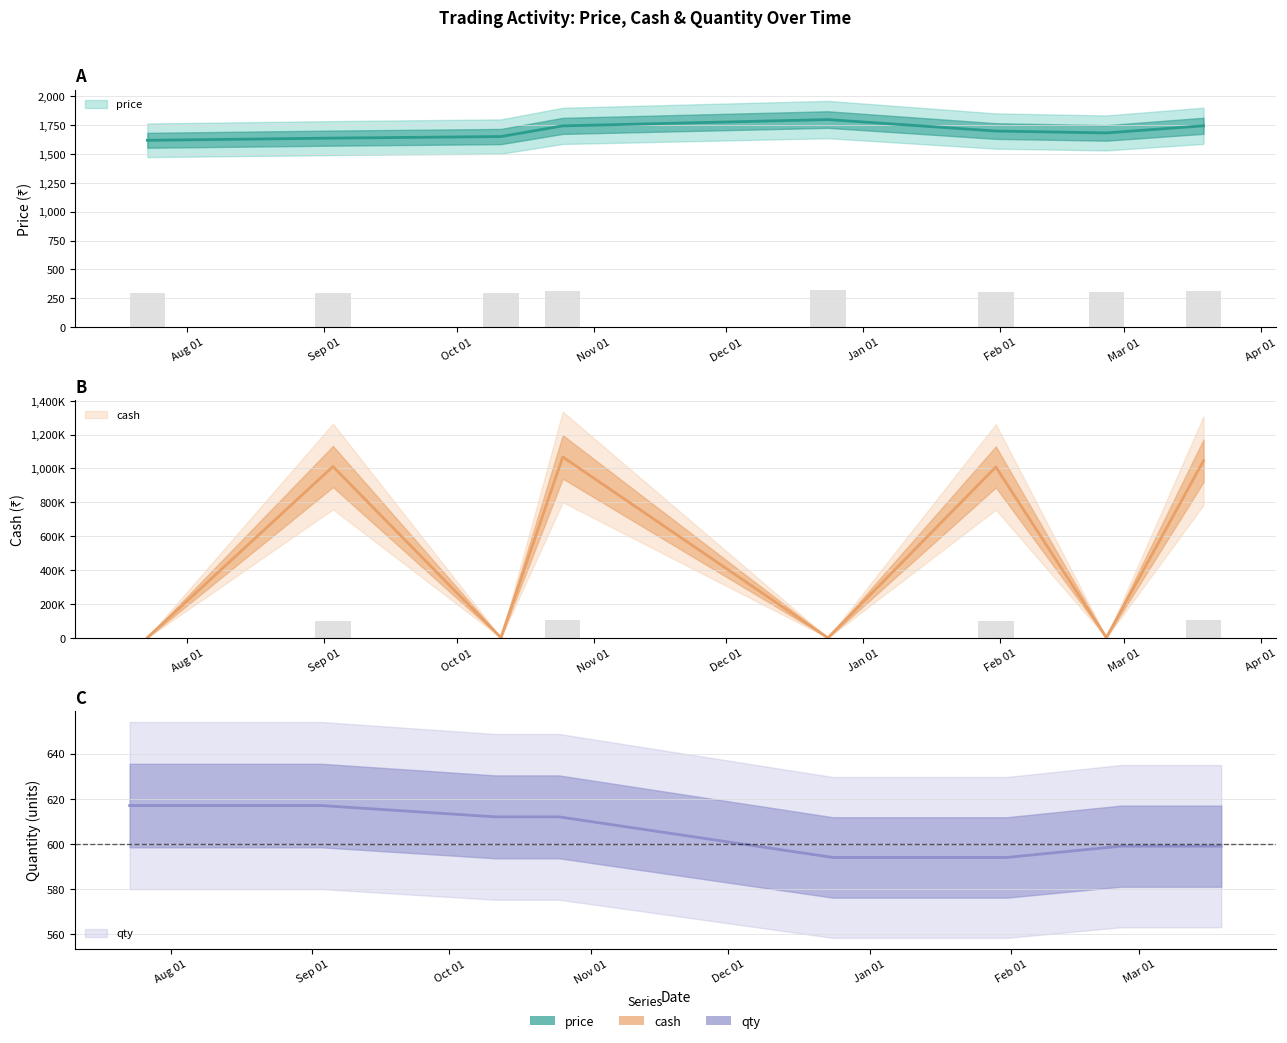

Rank the categories by qty value from lowest to highest.

Dec 01, Jan 01, Feb 01, Mar 01, Oct 01, Nov 01, Aug 01, Sep 01